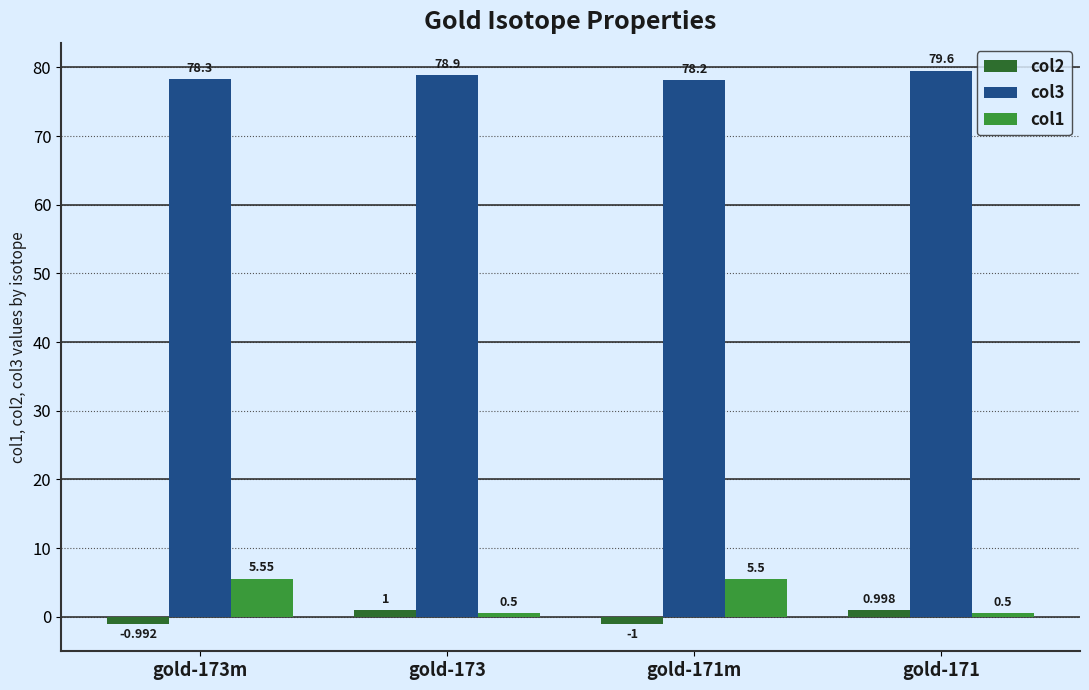

Which series has the largest total across all categories?

col3